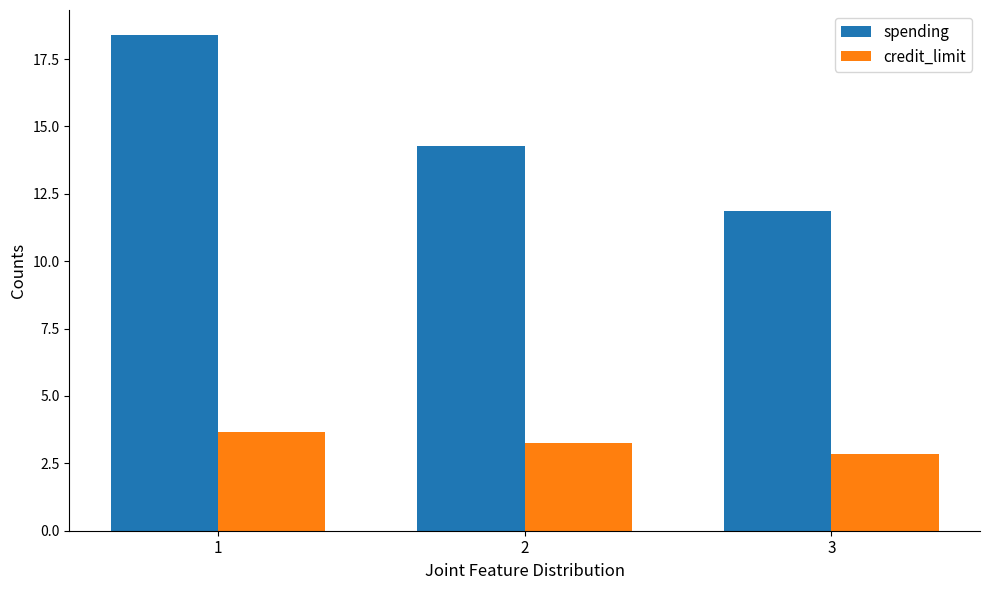

Which series has the largest total across all categories?

spending